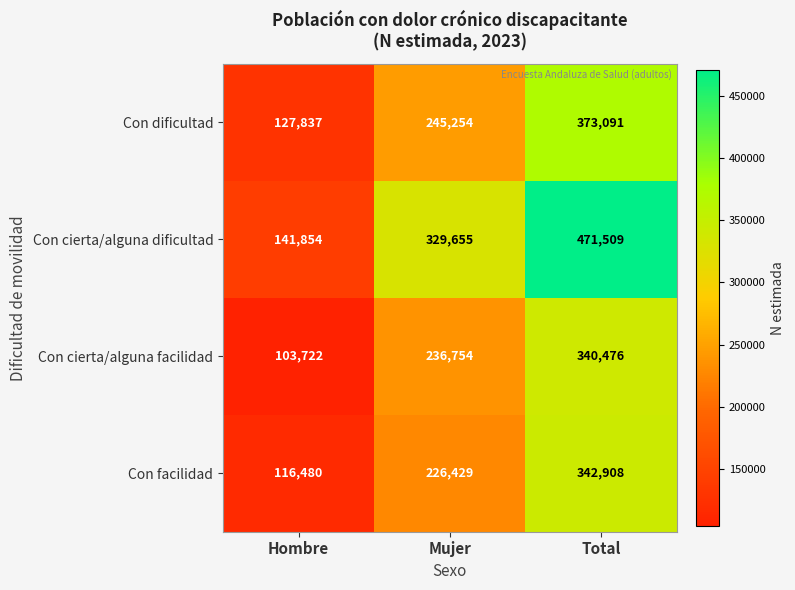

What is the difference between the Con dificultad values at Hombre and Mujer?

117417